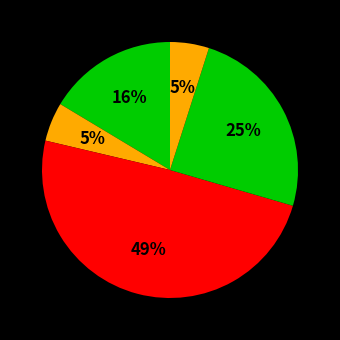

How many slices are in this pie chart?

5